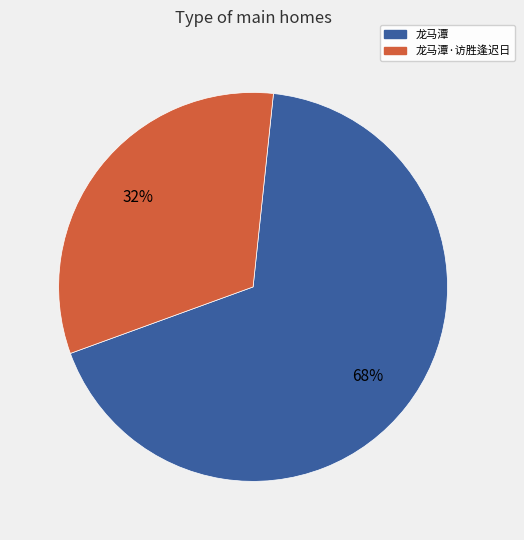

Combined, do 龙马潭 and 龙马潭·访胜逢迟日 account for over 50%?

Yes